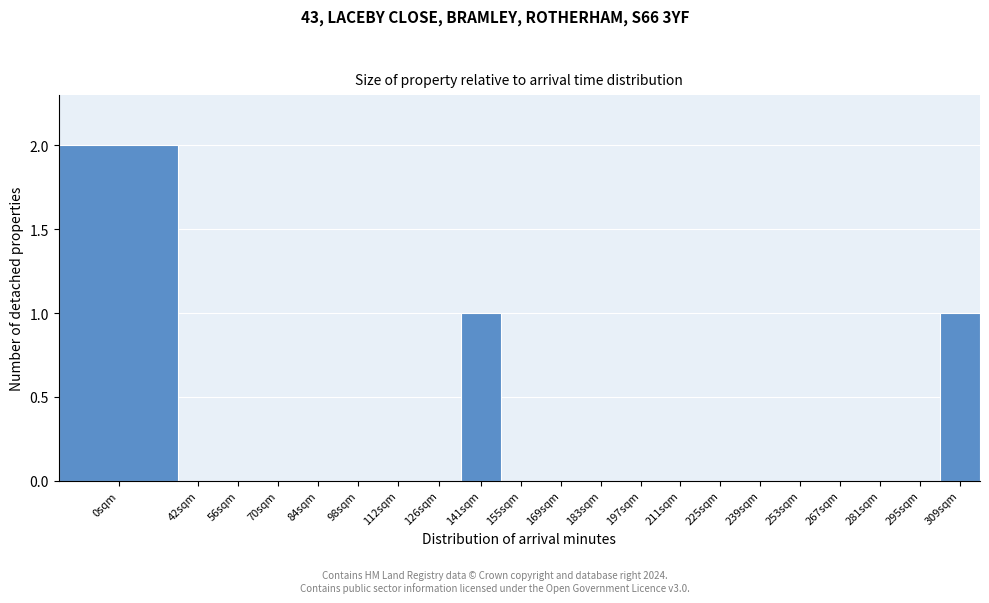

Reading left to right, extract all data points from this chart.

0sqm=2	42sqm=0	56sqm=0	70sqm=0	84sqm=0	98sqm=0	112sqm=0	126sqm=0	141sqm=1	155sqm=0	169sqm=0	183sqm=0	197sqm=0	211sqm=0	225sqm=0	239sqm=0	253sqm=0	267sqm=0	281sqm=0	295sqm=0	309sqm=1